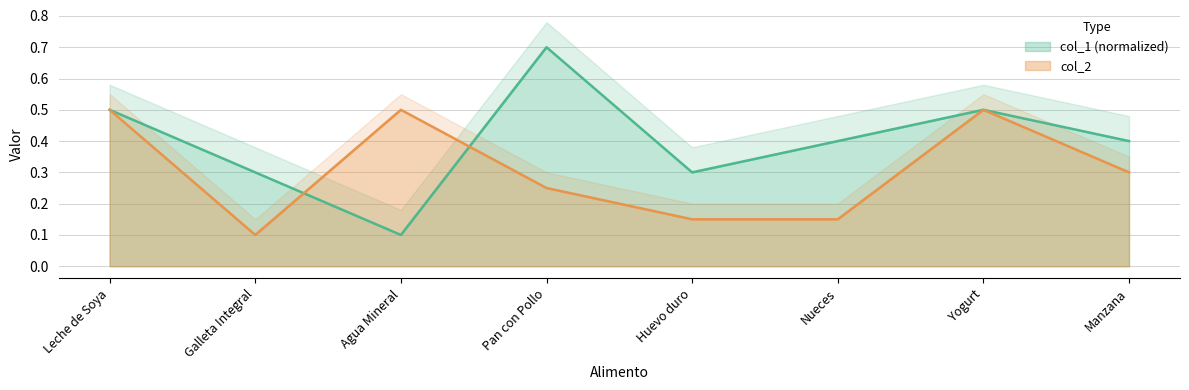

What is the maximum value shown in the chart?

0.5